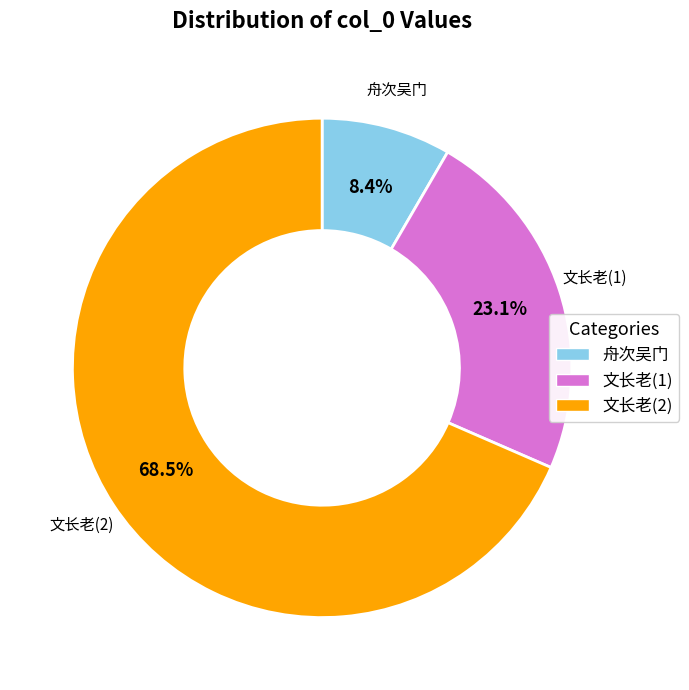

Is the sum of 舟次吴门 and 文长老(2) greater than half?

Yes